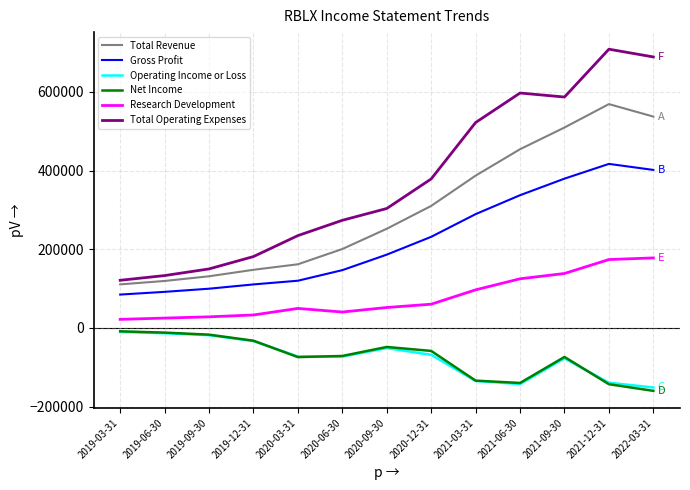

True or false: Gross Profit and Research Development cross at least once.

False